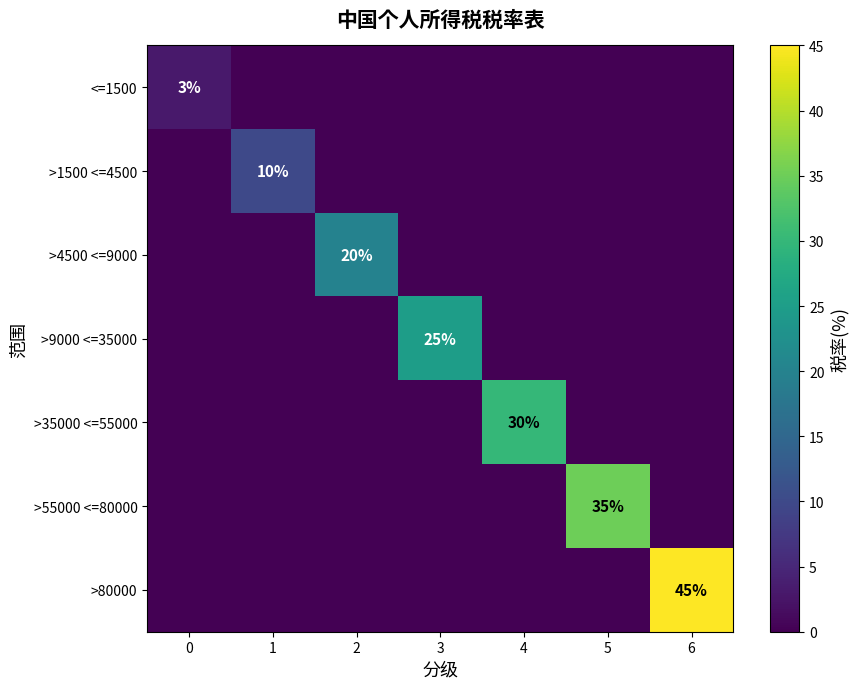

The >55000 <=80000 series shows 47 at 5. True or false?

False